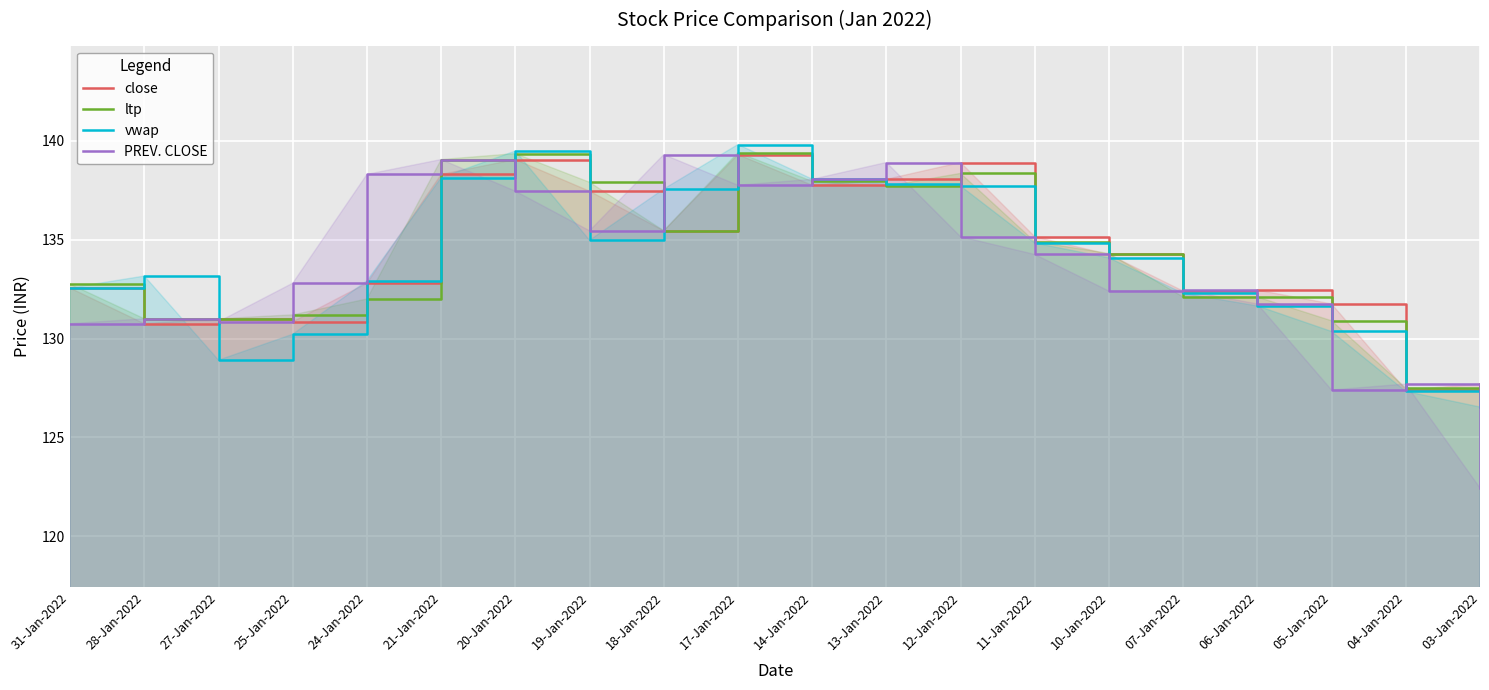

Is it true that vwap equals 130.4 at 05-Jan-2022?

True